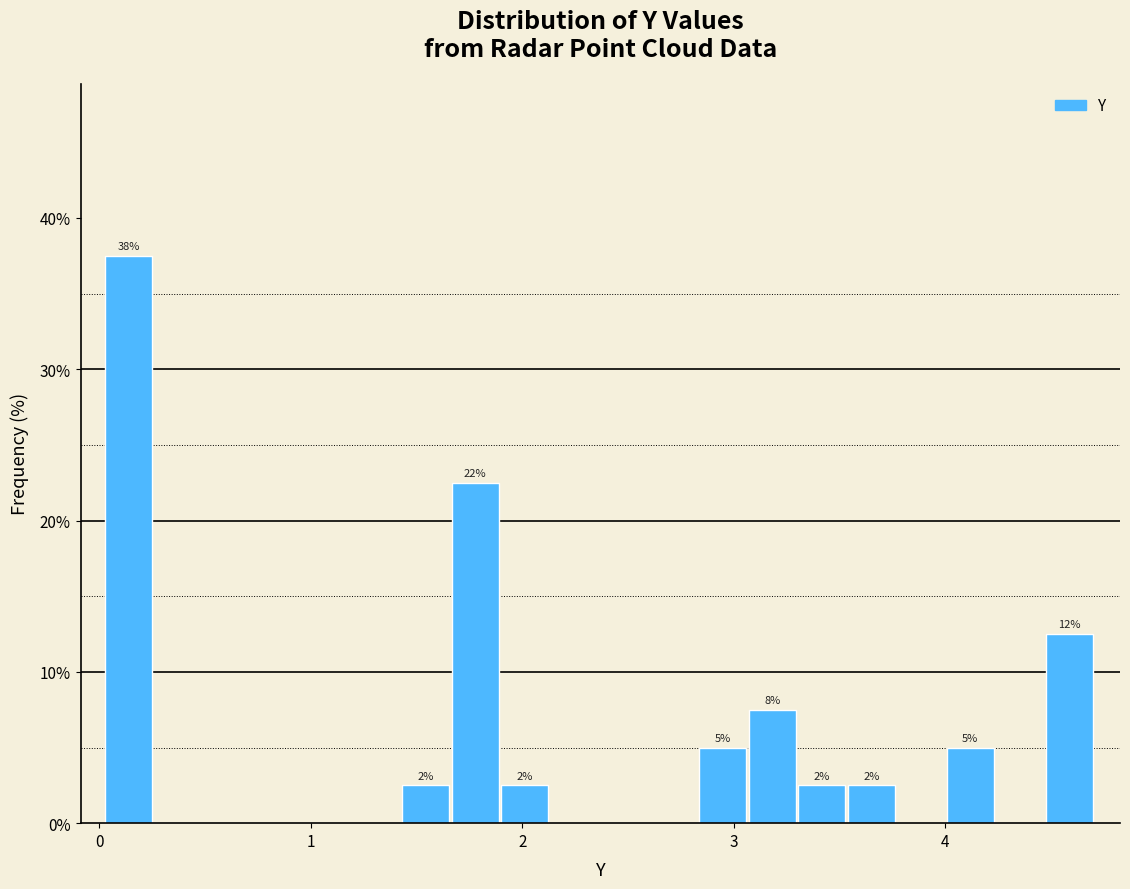

Around what value on the x-axis is the tallest bar? Give the approximate position of its centre, as read against the axis.

0.1